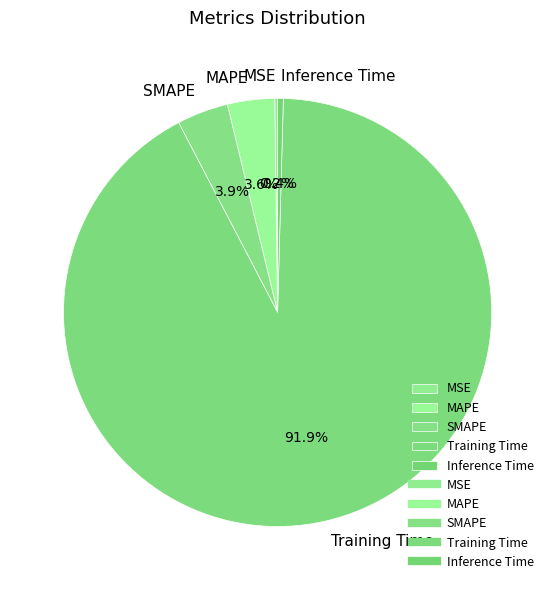

Which category has the biggest portion of the pie?

Training Time